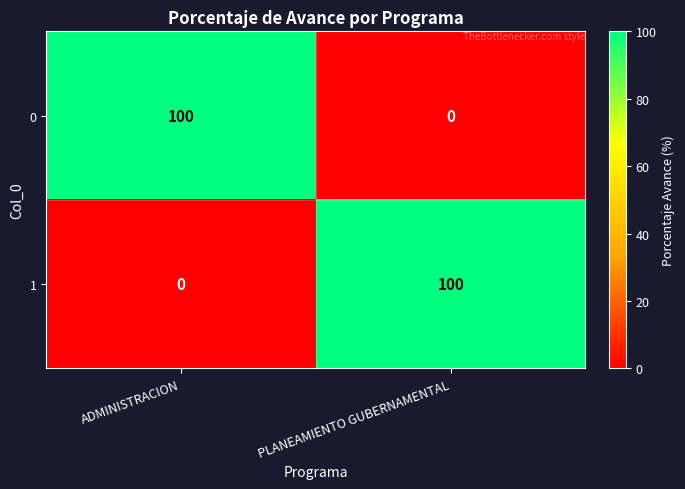

What is the difference between the maximum and minimum values in the 1 series?

100